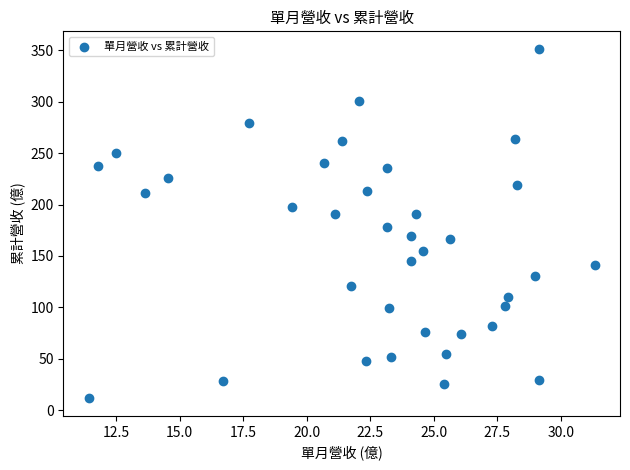

What is the range of X values (max minus min)?

19.9